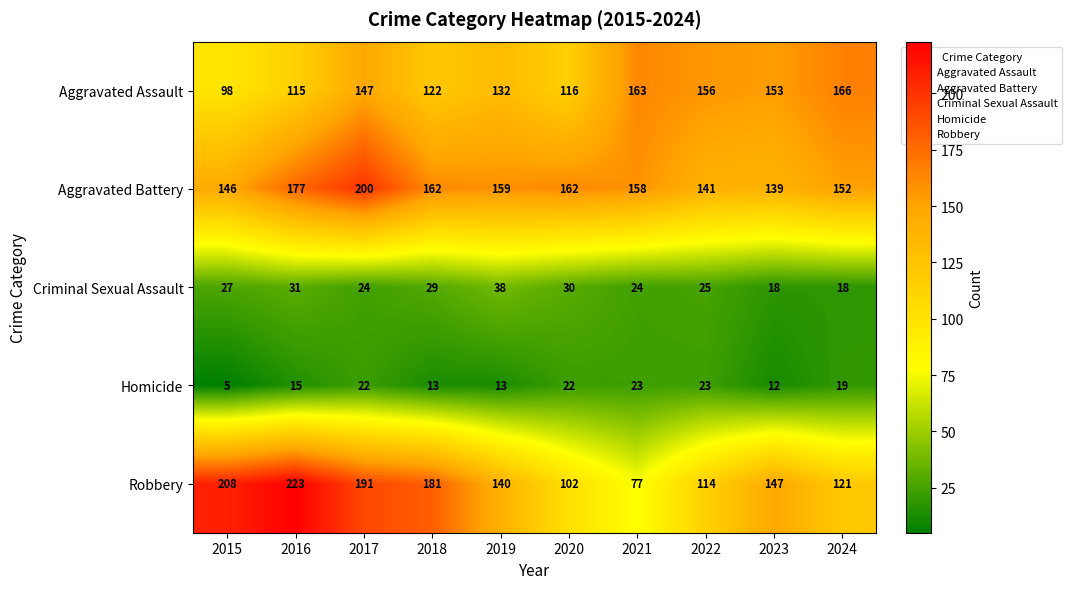

What is the total value across all series at 2017?

584